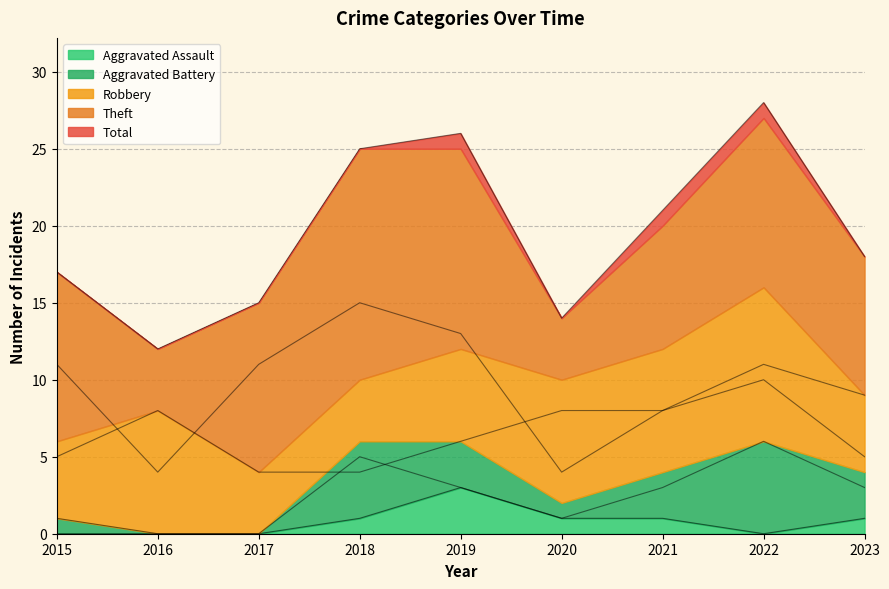

Is it true that Aggravated Assault equals 1 at 2022?

False